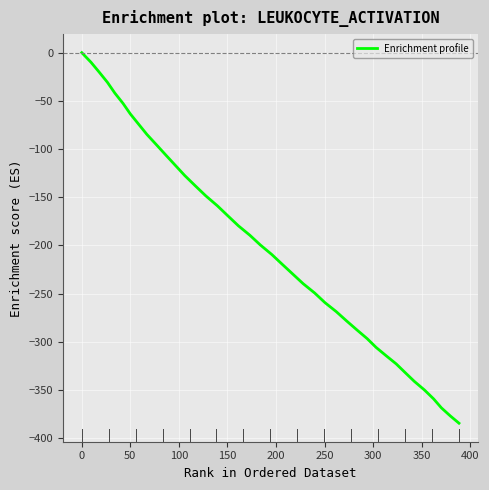

What is the minimum value shown in the chart?

-384.5